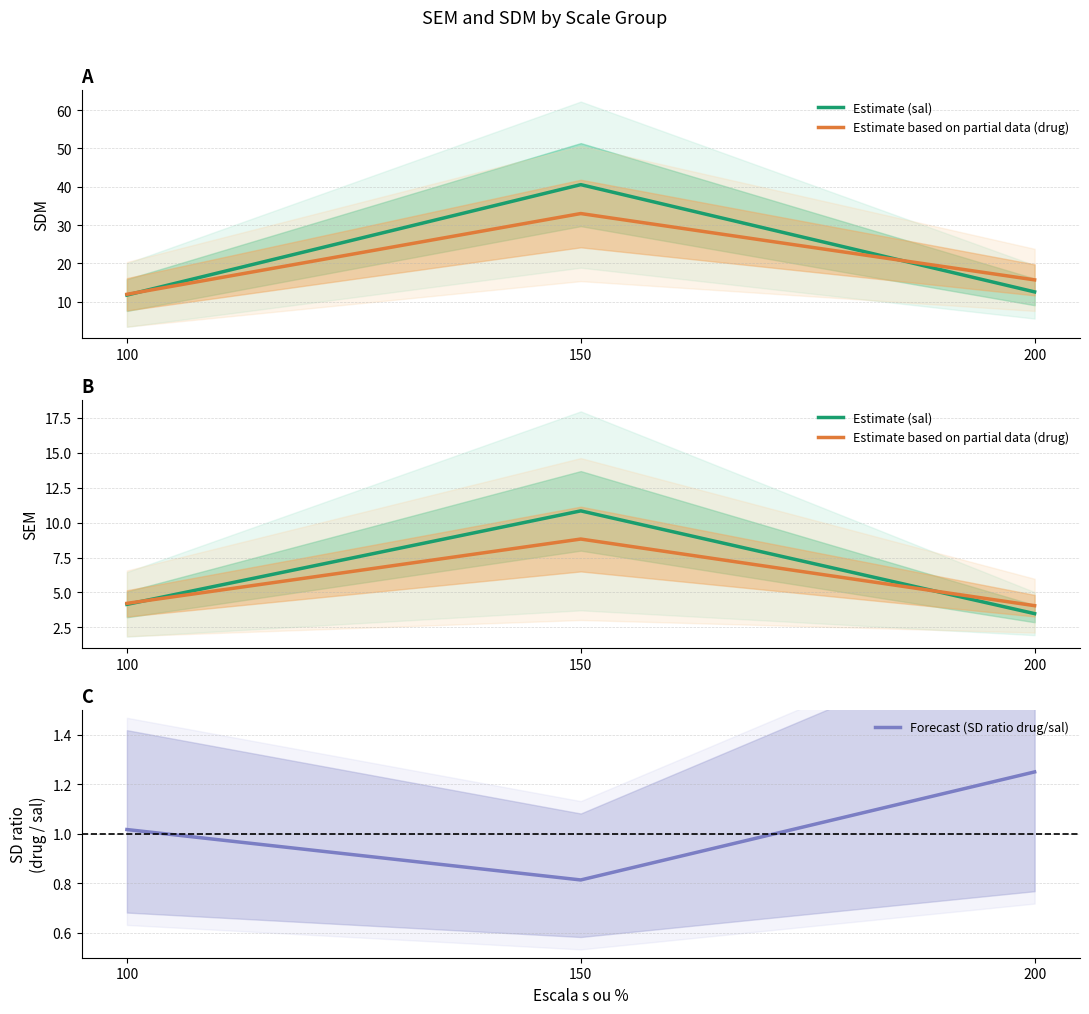

How many data points in Forecast (SD ratio drug/sal) are above 1?

2